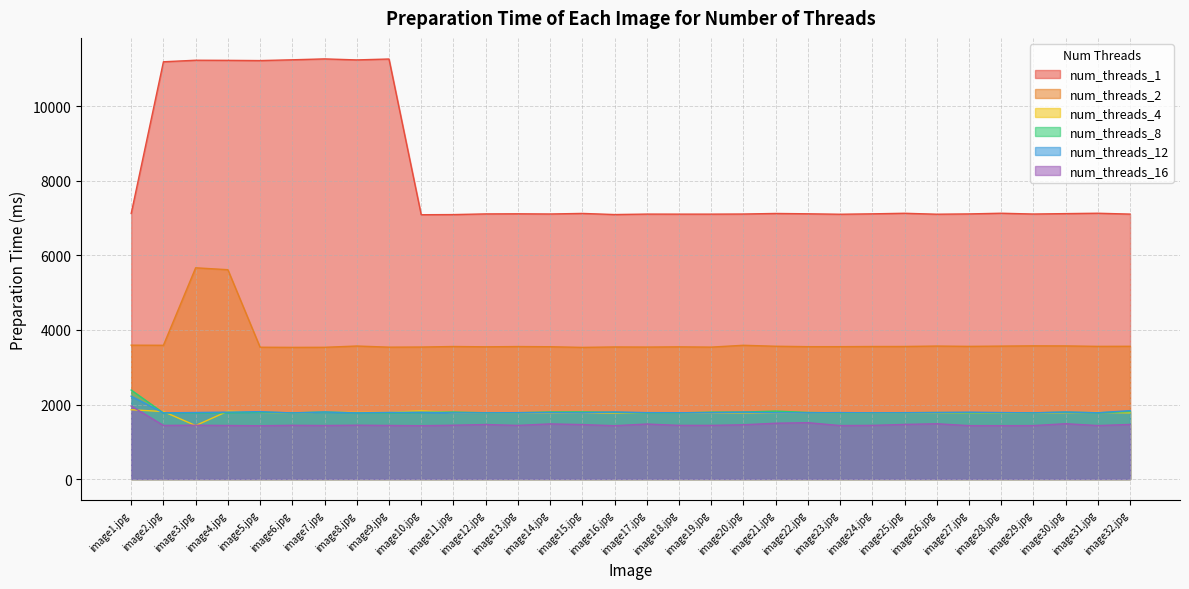

Reading left to right, transcribe all the data shown in this chart.

num_threads_1: image1.jpg=7125	image2.jpg=11196	image3.jpg=11237	image4.jpg=11234	image5.jpg=11228	image6.jpg=11249	image7.jpg=11273	image8.jpg=11246	image9.jpg=11270	image10.jpg=7092	image11.jpg=7096	image12.jpg=7114	image13.jpg=7117	image14.jpg=7112	image15.jpg=7127	image16.jpg=7097	image17.jpg=7109	image18.jpg=7108	image19.jpg=7108	image20.jpg=7111	image21.jpg=7126	image22.jpg=7117	image23.jpg=7105	image24.jpg=7116	image25.jpg=7131	image26.jpg=7106	image27.jpg=7114	image28.jpg=7132	image29.jpg=7111	image30.jpg=7122	image31.jpg=7132	image32.jpg=7109
num_threads_2: image1.jpg=3592	image2.jpg=3589	image3.jpg=5668	image4.jpg=5617	image5.jpg=3537	image6.jpg=3533	image7.jpg=3535	image8.jpg=3569	image9.jpg=3539	image10.jpg=3542	image11.jpg=3556	image12.jpg=3548	image13.jpg=3555	image14.jpg=3550	image15.jpg=3533	image16.jpg=3544	image17.jpg=3541	image18.jpg=3547	image19.jpg=3540	image20.jpg=3589	image21.jpg=3563	image22.jpg=3552	image23.jpg=3552	image24.jpg=3556	image25.jpg=3557	image26.jpg=3568	image27.jpg=3560	image28.jpg=3567	image29.jpg=3574	image30.jpg=3572	image31.jpg=3560	image32.jpg=3562
num_threads_4: image1.jpg=1860	image2.jpg=1811	image3.jpg=1435	image4.jpg=1822	image5.jpg=1789	image6.jpg=1774	image7.jpg=1796	image8.jpg=1788	image9.jpg=1788	image10.jpg=1830	image11.jpg=1779	image12.jpg=1774	image13.jpg=1780	image14.jpg=1774	image15.jpg=1778	image16.jpg=1772	image17.jpg=1783	image18.jpg=1780	image19.jpg=1775	image20.jpg=1777	image21.jpg=1777	image22.jpg=1782	image23.jpg=1778	image24.jpg=1775	image25.jpg=1778	image26.jpg=1777	image27.jpg=1777	image28.jpg=1772	image29.jpg=1773	image30.jpg=1781	image31.jpg=1787	image32.jpg=1777
num_threads_8: image1.jpg=2388	image2.jpg=1773	image3.jpg=1776	image4.jpg=1778	image5.jpg=1793	image6.jpg=1777	image7.jpg=1796	image8.jpg=1774	image9.jpg=1776	image10.jpg=1786	image11.jpg=1798	image12.jpg=1778	image13.jpg=1781	image14.jpg=1800	image15.jpg=1802	image16.jpg=1791	image17.jpg=1775	image18.jpg=1775	image19.jpg=1796	image20.jpg=1798	image21.jpg=1823	image22.jpg=1787	image23.jpg=1774	image24.jpg=1778	image25.jpg=1781	image26.jpg=1785	image27.jpg=1780	image28.jpg=1779	image29.jpg=1778	image30.jpg=1793	image31.jpg=1777	image32.jpg=1810
num_threads_12: image1.jpg=2223	image2.jpg=1776	image3.jpg=1785	image4.jpg=1796	image5.jpg=1808	image6.jpg=1773	image7.jpg=1800	image8.jpg=1775	image9.jpg=1788	image10.jpg=1792	image11.jpg=1775	image12.jpg=1776	image13.jpg=1781	image14.jpg=1782	image15.jpg=1777	image16.jpg=1799	image17.jpg=1782	image18.jpg=1780	image19.jpg=1779	image20.jpg=1794	image21.jpg=1779	image22.jpg=1777	image23.jpg=1783	image24.jpg=1777	image25.jpg=1779	image26.jpg=1784	image27.jpg=1795	image28.jpg=1784	image29.jpg=1775	image30.jpg=1799	image31.jpg=1779	image32.jpg=1836
num_threads_16: image1.jpg=1959	image2.jpg=1439	image3.jpg=1444	image4.jpg=1437	image5.jpg=1430	image6.jpg=1442	image7.jpg=1436	image8.jpg=1445	image9.jpg=1438	image10.jpg=1431	image11.jpg=1444	image12.jpg=1463	image13.jpg=1439	image14.jpg=1480	image15.jpg=1461	image16.jpg=1431	image17.jpg=1476	image18.jpg=1440	image19.jpg=1440	image20.jpg=1456	image21.jpg=1498	image22.jpg=1513	image23.jpg=1435	image24.jpg=1440	image25.jpg=1465	image26.jpg=1484	image27.jpg=1433	image28.jpg=1432	image29.jpg=1434	image30.jpg=1485	image31.jpg=1435	image32.jpg=1465